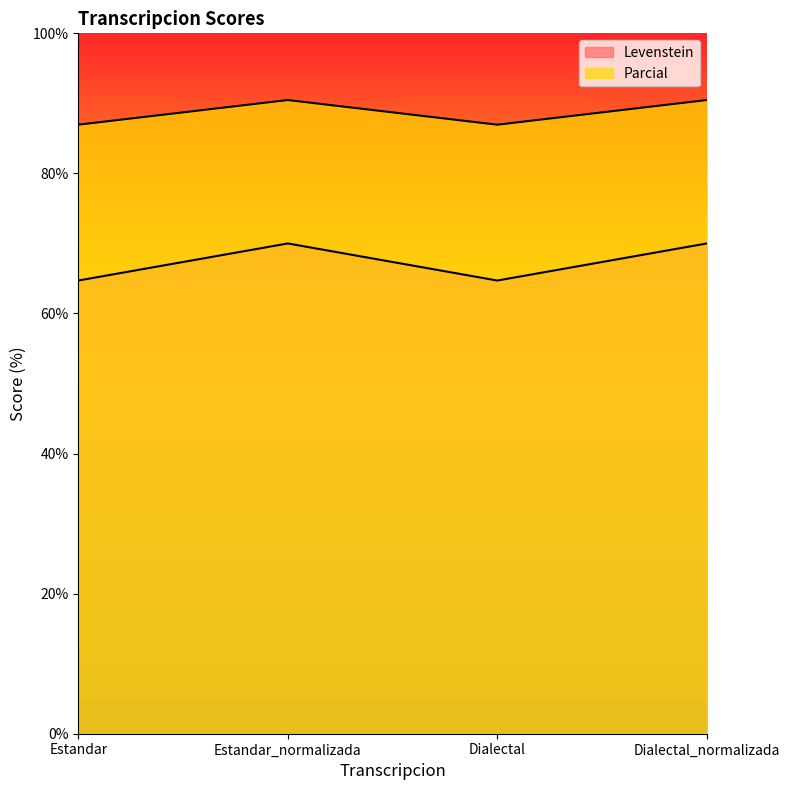

Rank the categories by Levenstein value from highest to lowest.

Estandar_normalizada, Dialectal_normalizada, Estandar, Dialectal